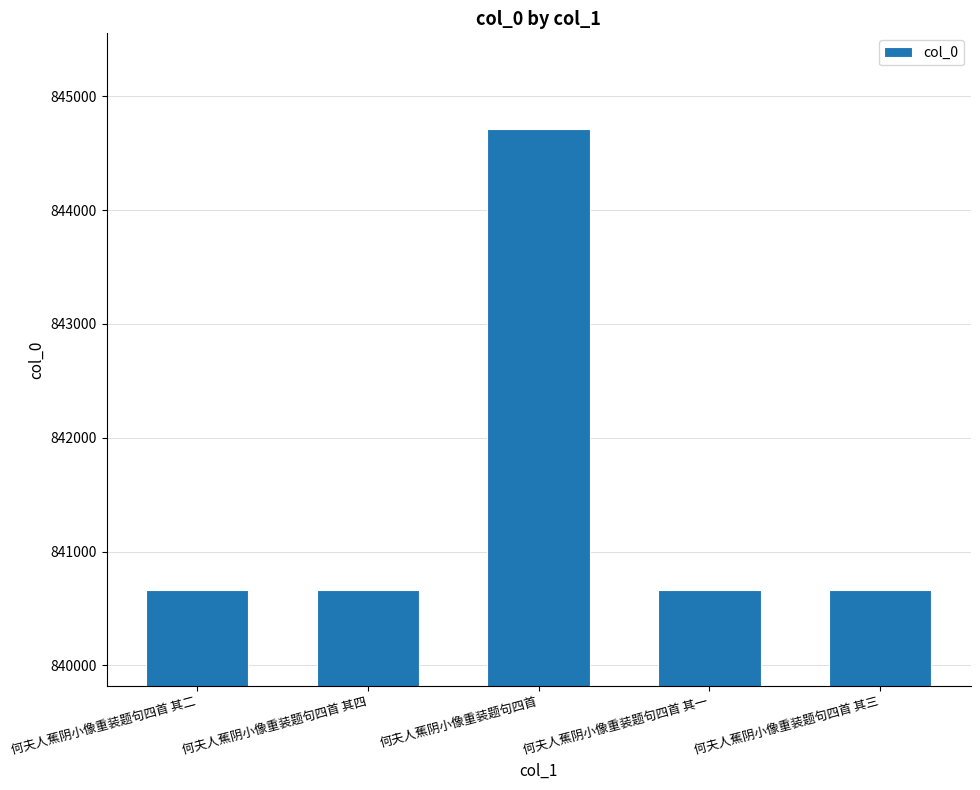

How many bars are there in total?

5